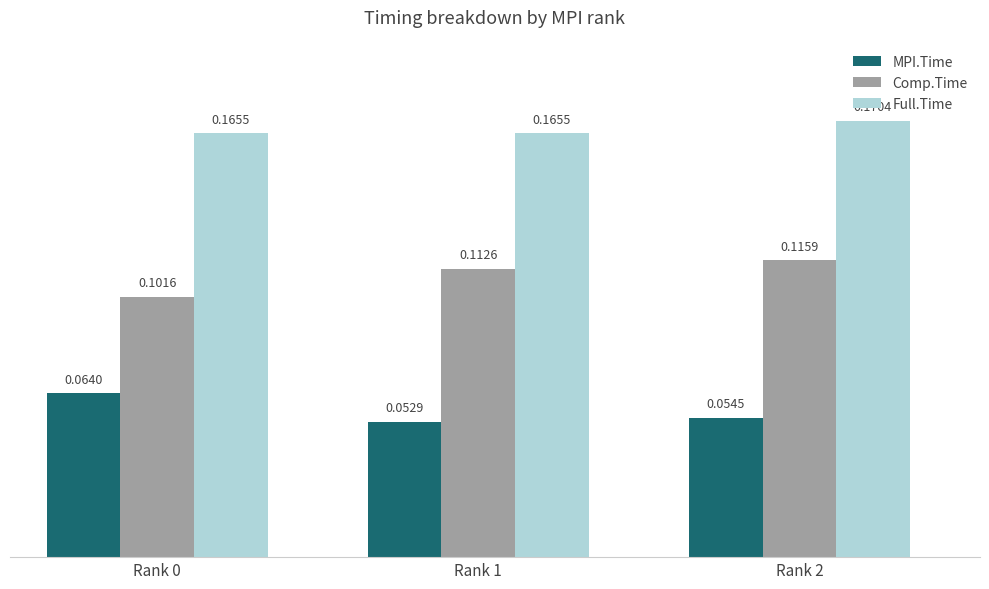

List the series in order of their overall mean, lowest first.

MPI.Time, Comp.Time, Full.Time